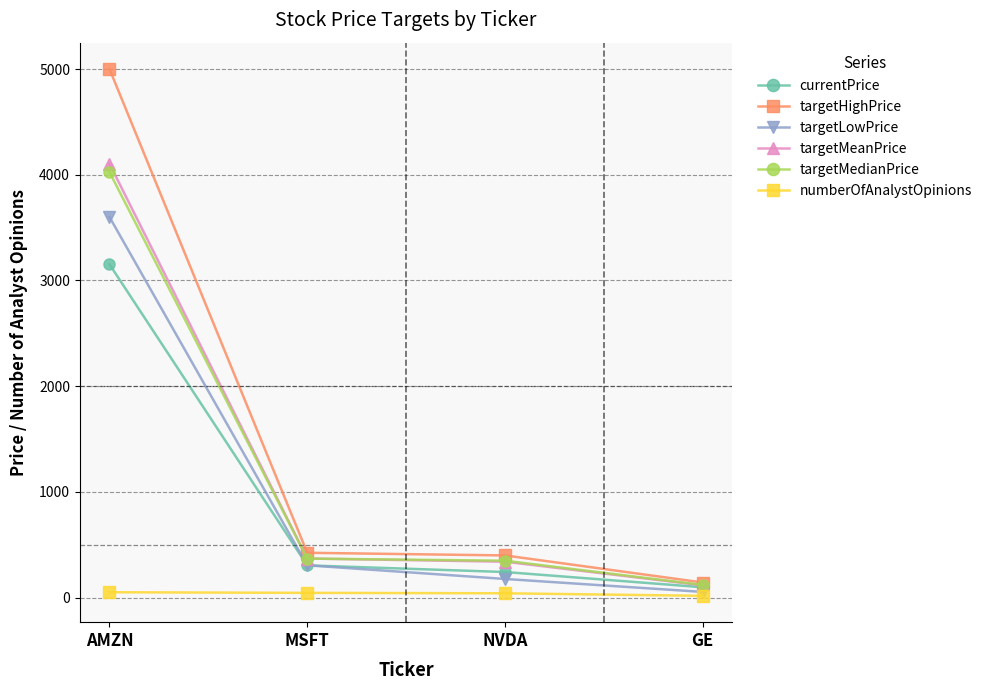

True or false: targetHighPrice has more than 1 points higher than both neighbors.

False